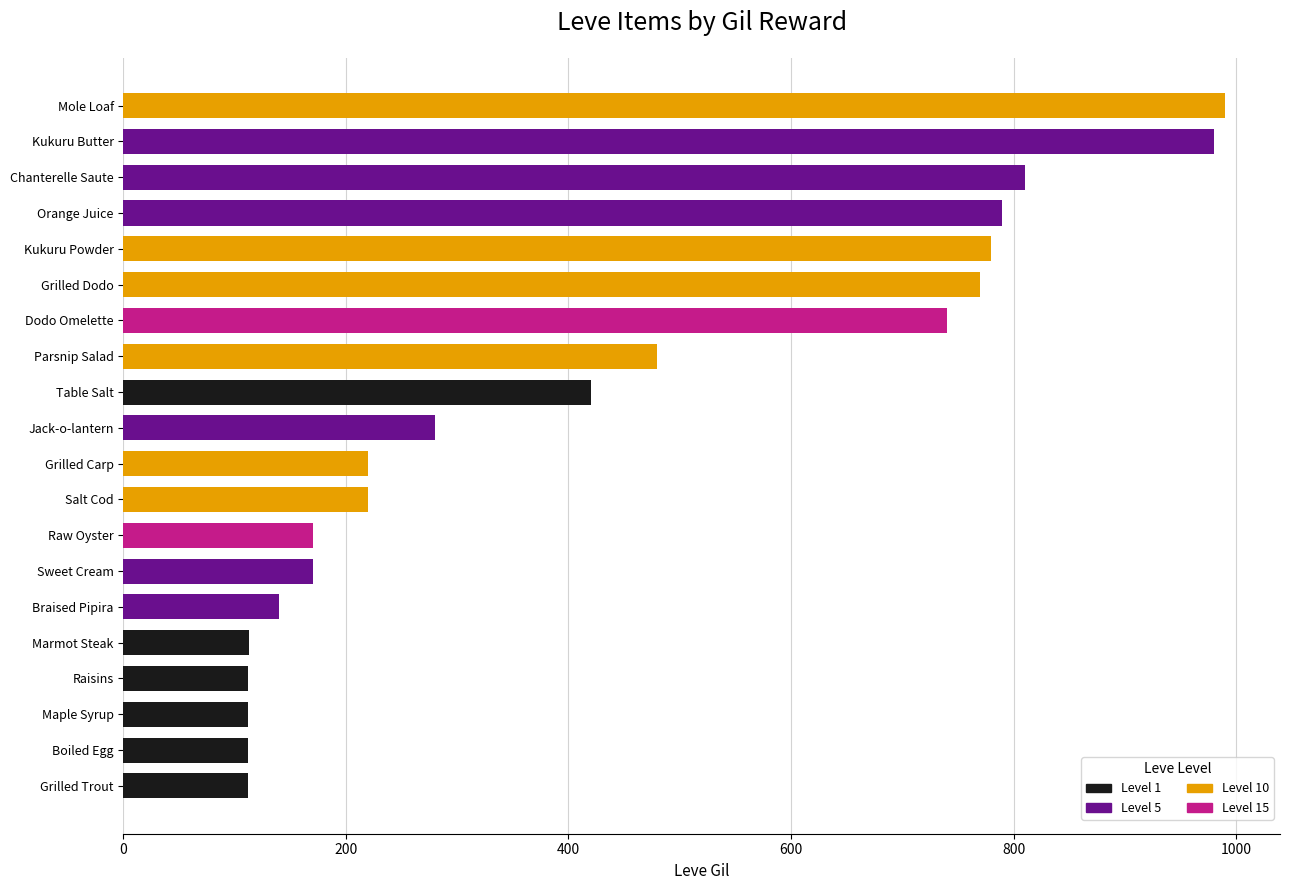

The chart shows a value of 73 at Raisins. True or false?

False